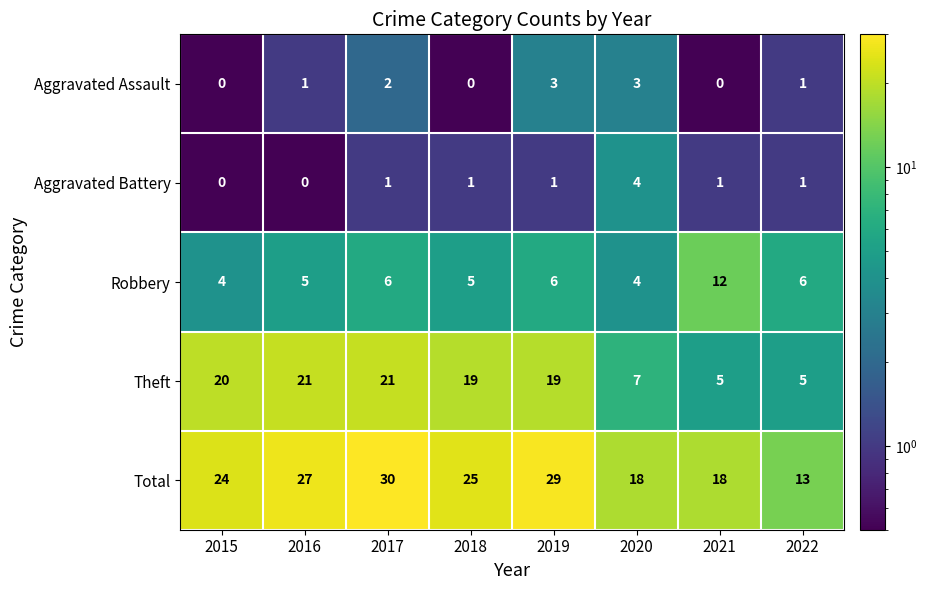

What is the highest value of the Theft series?

21